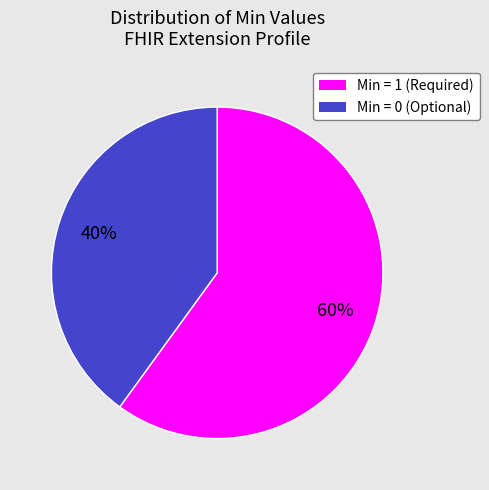

Is there a majority slice in this chart?

Yes